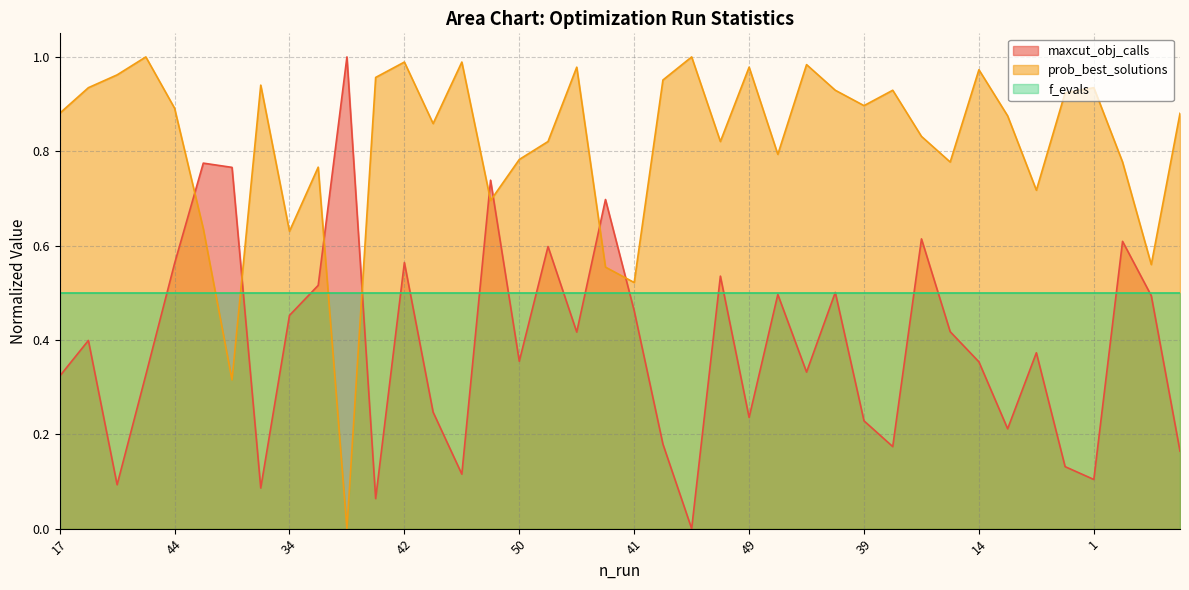

What is the difference between the maximum and minimum values in the prob_best_solutions series?

1.0